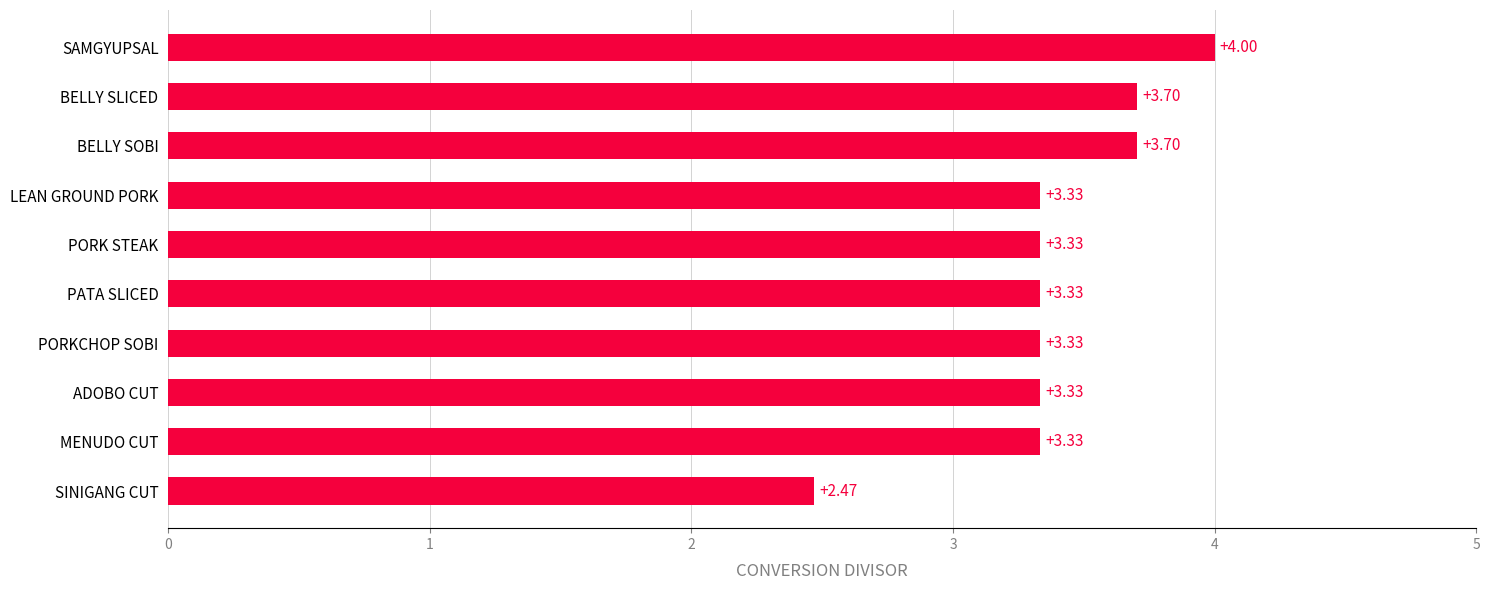

Which category has the highest value across all series?

SAMGYUPSAL